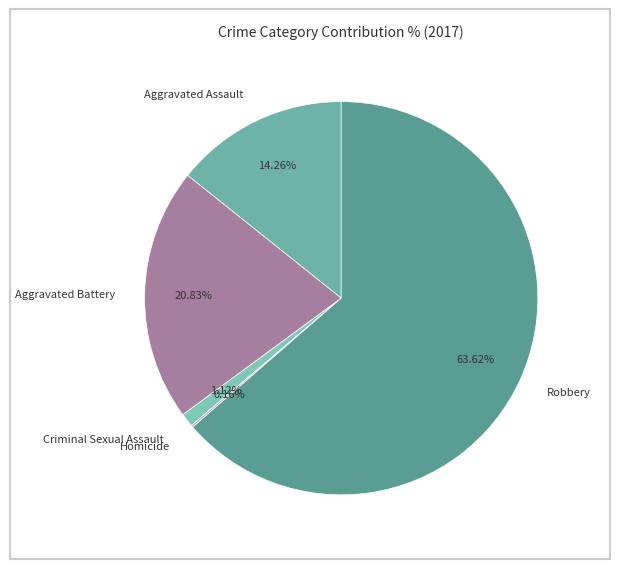

Which has a higher value, Aggravated Assault or Aggravated Battery?

Aggravated Battery